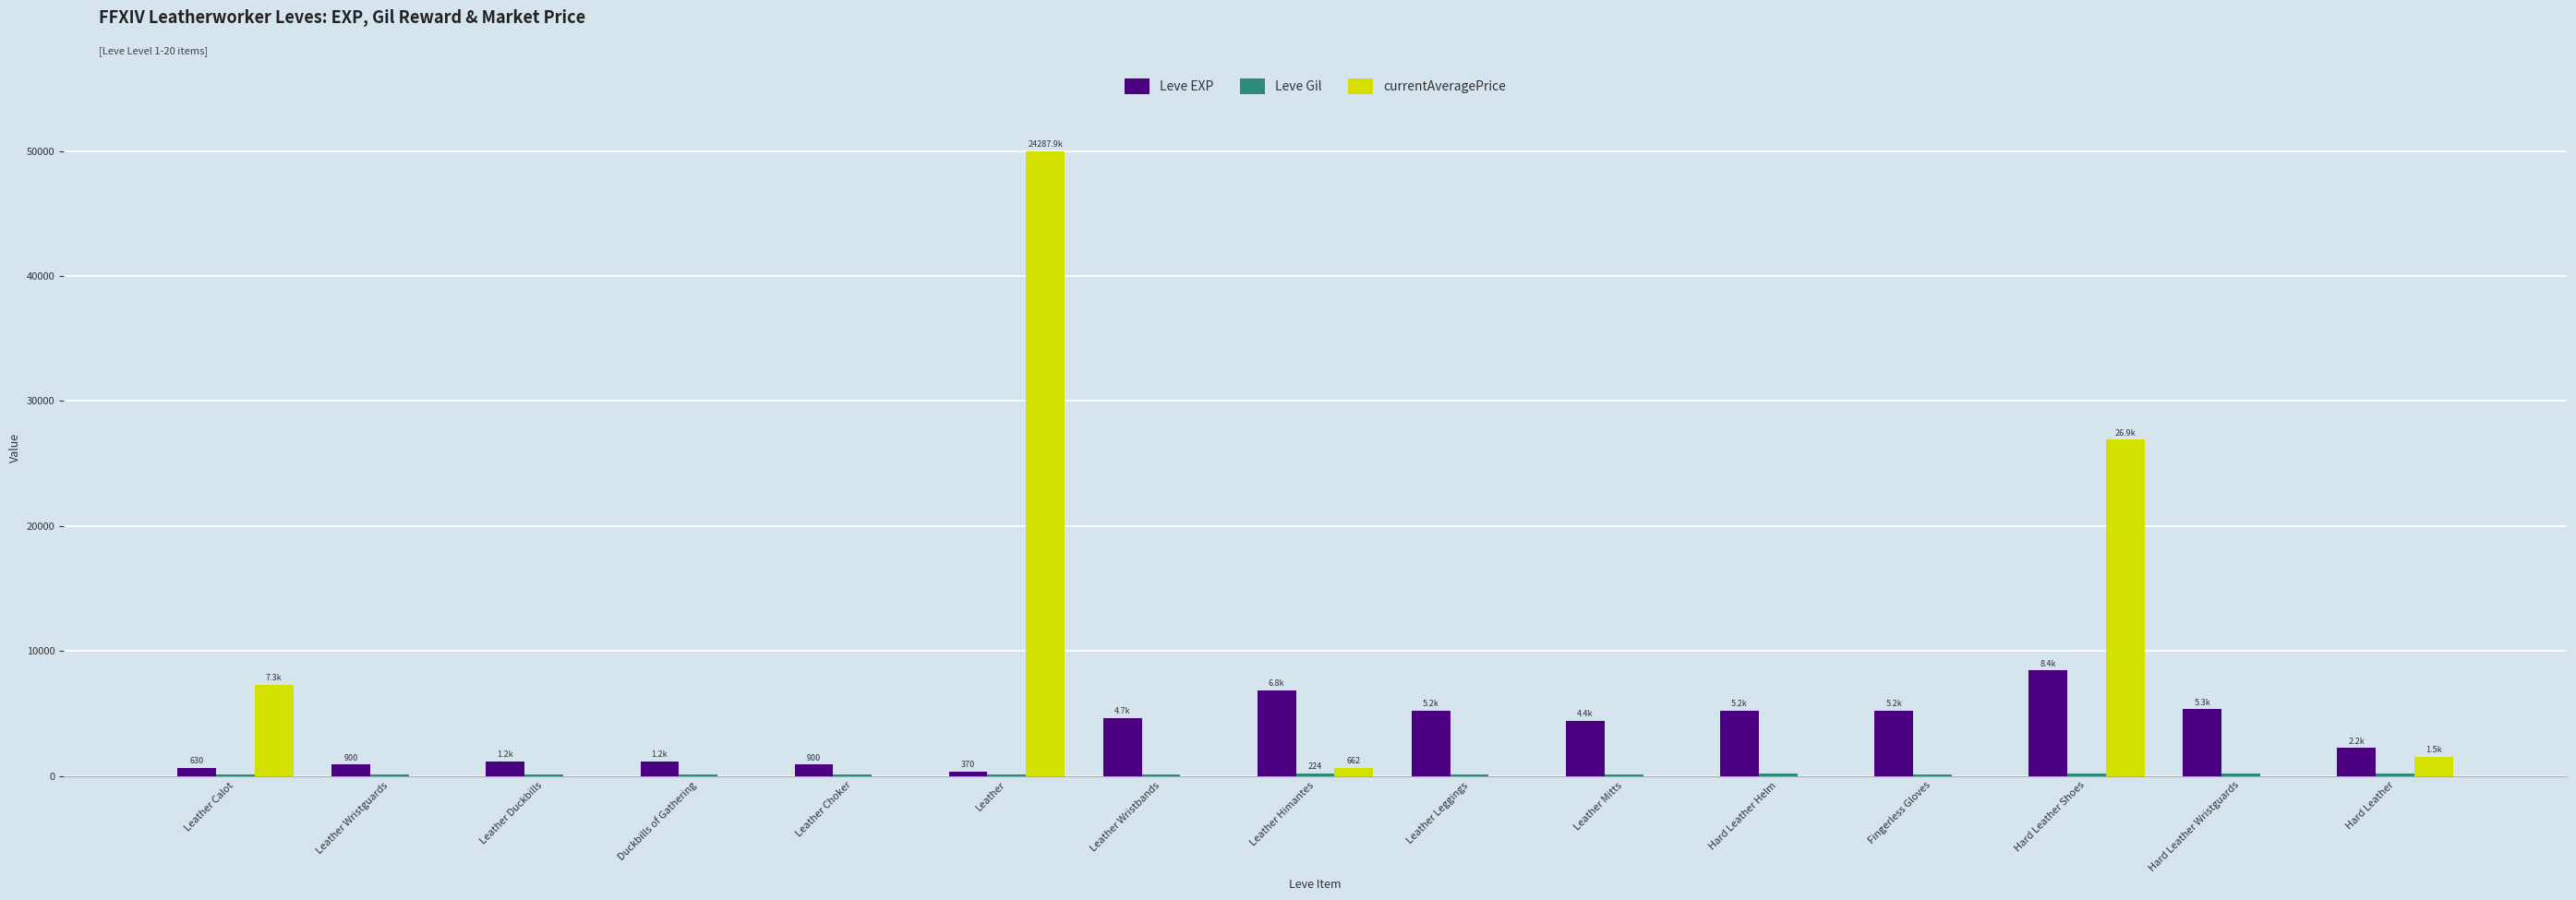

True or false: Leve EXP has a value of 2230.0 at Hard Leather.

True